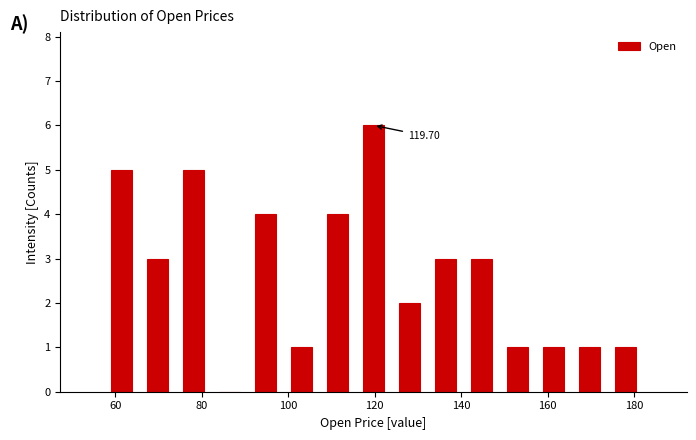

Over which range of the x-axis is the bar tallest?

116 to 124